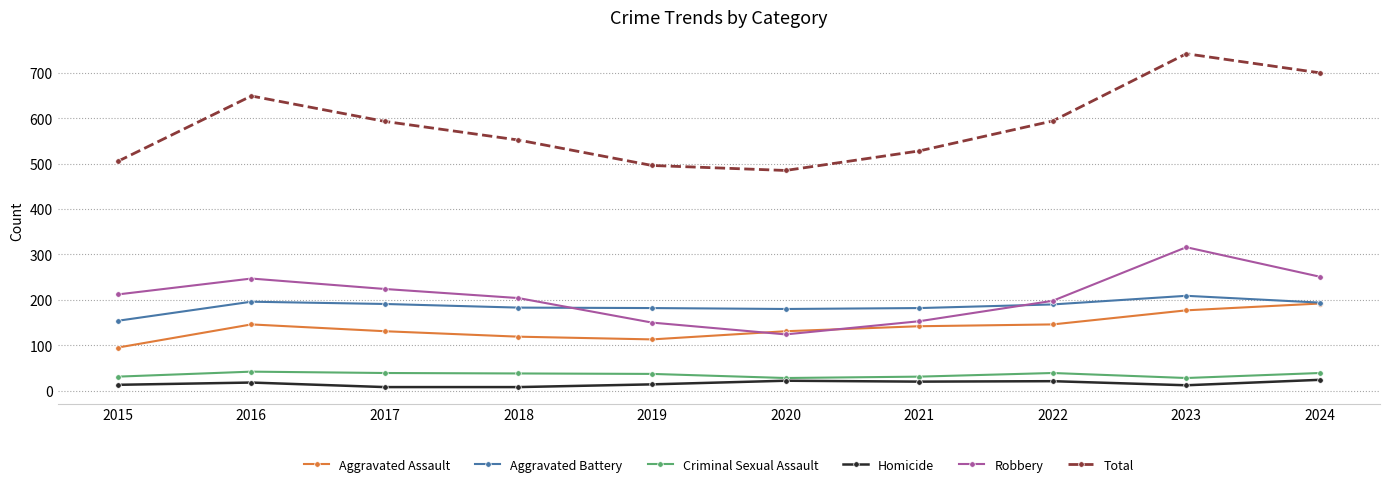

Is this an area chart (filled region under the line)?

No